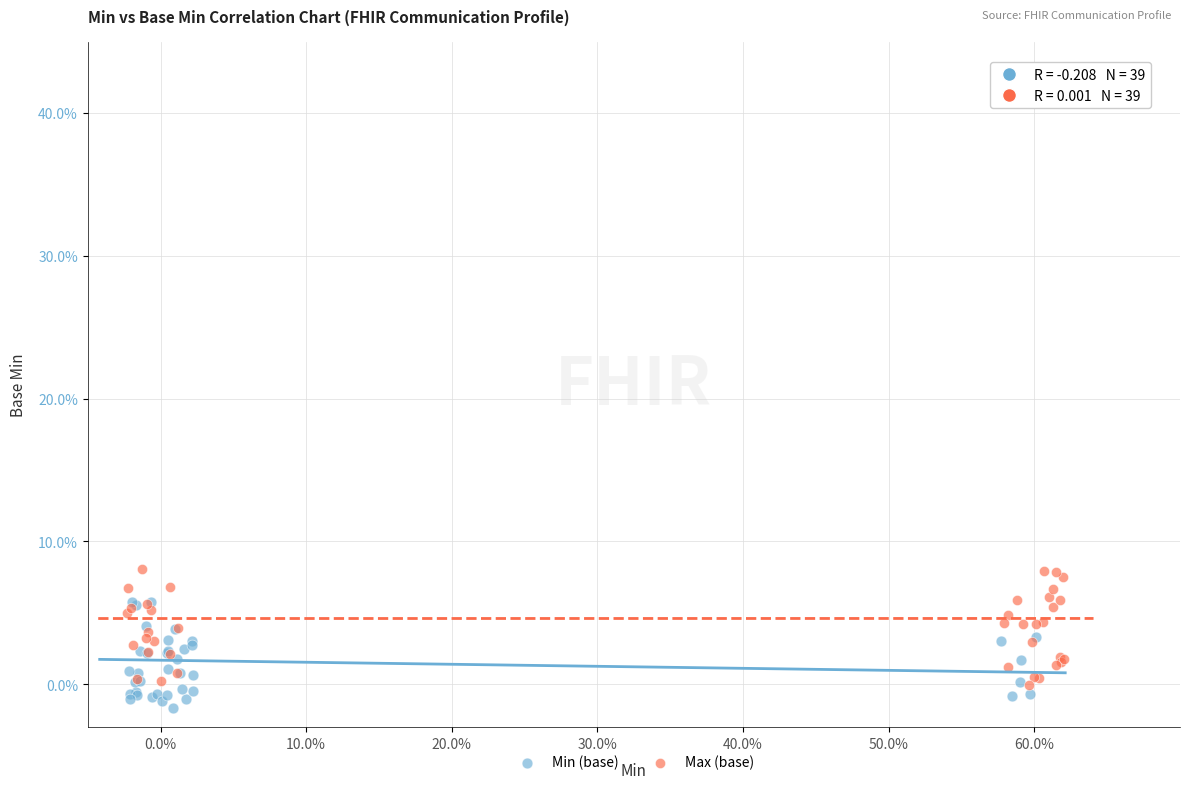

Which series reaches the minimum Y coordinate?

Min (base)